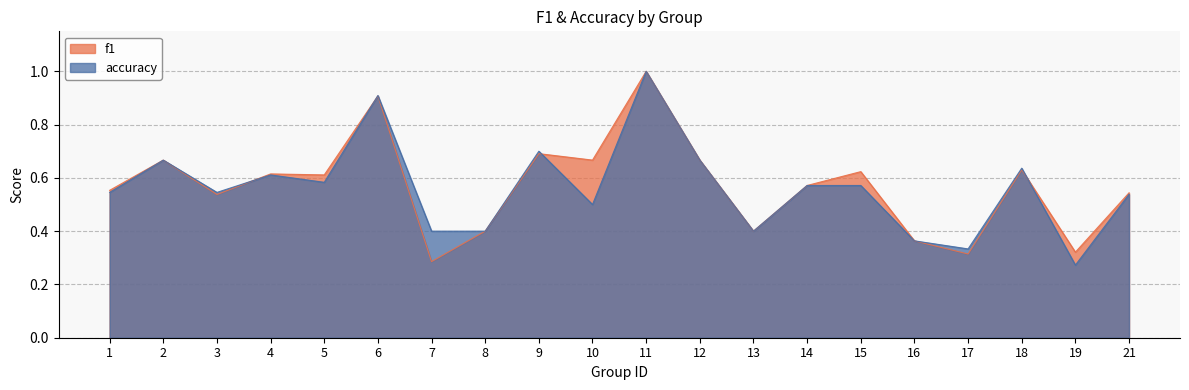

What are all the series names shown in the legend?

f1, accuracy